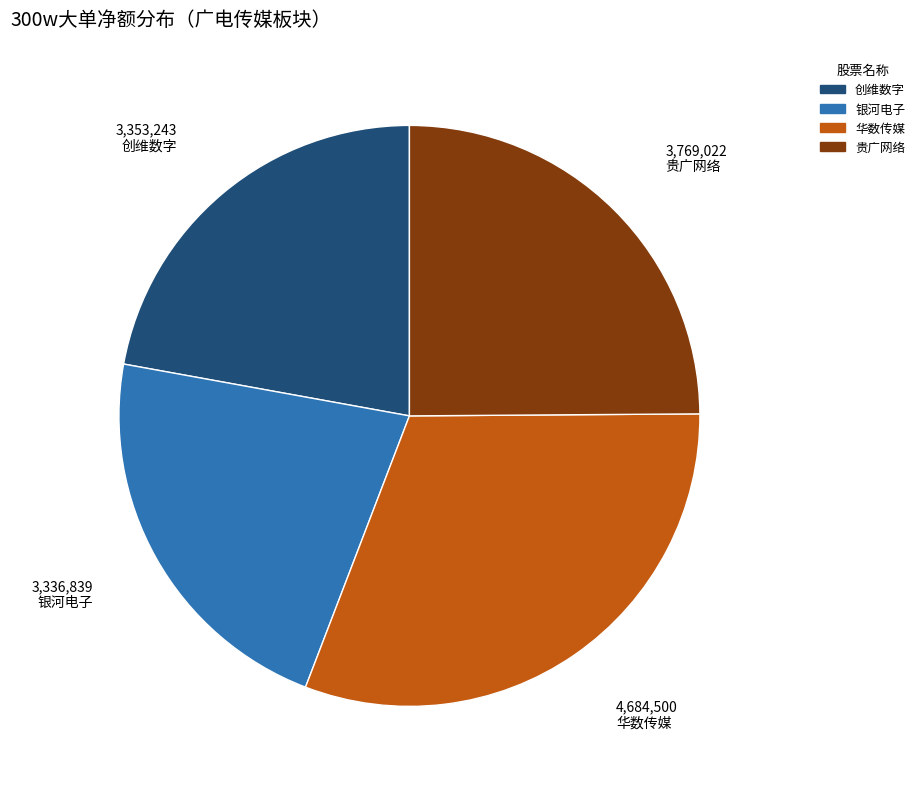

Is there a majority slice in this chart?

No